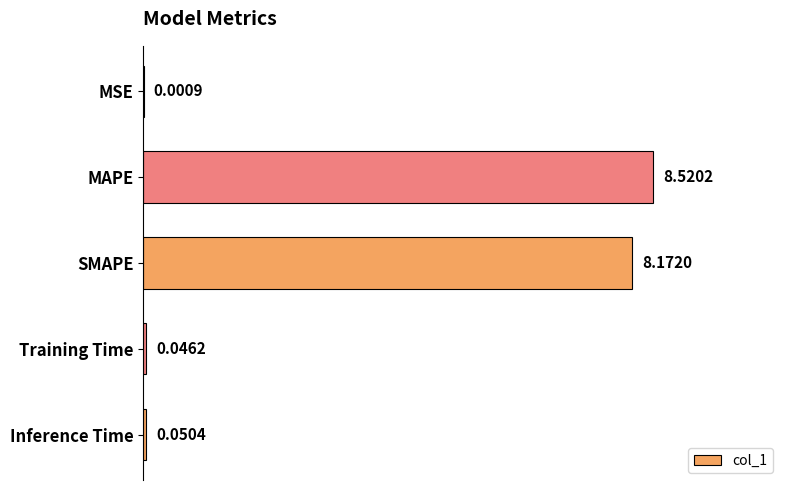

Which label corresponds to the largest value in the chart?

MAPE